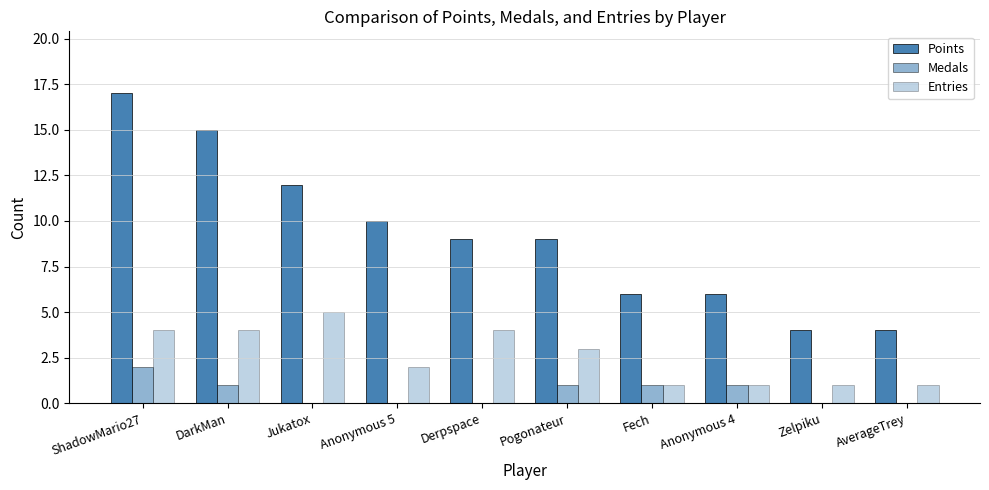

Which series has the widest spread of values?

Points